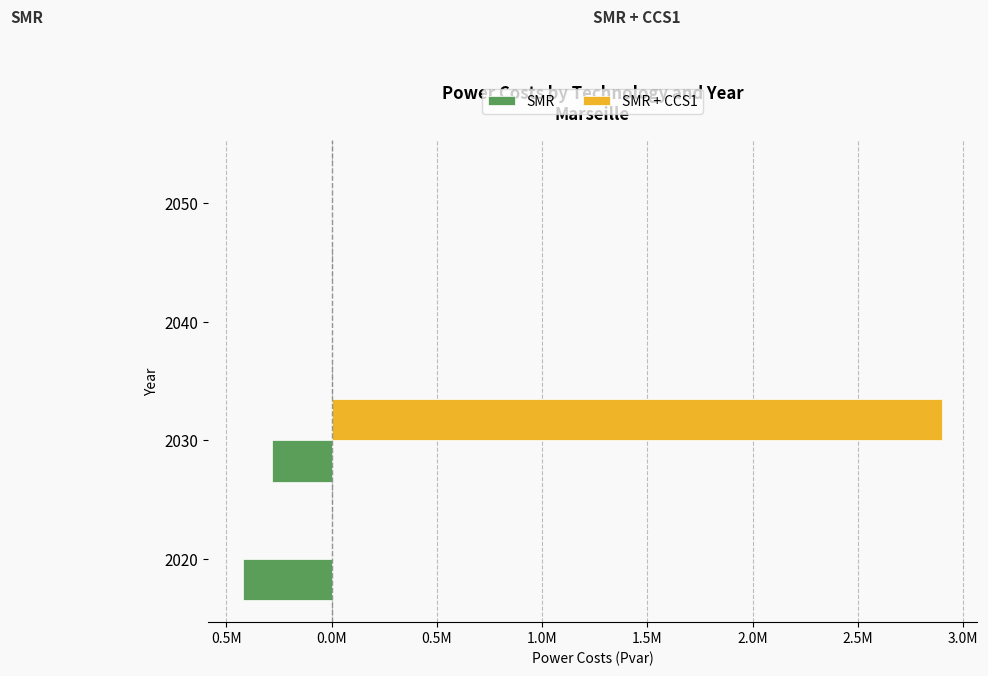

What are all the series names shown in the legend?

SMR, SMR + CCS1